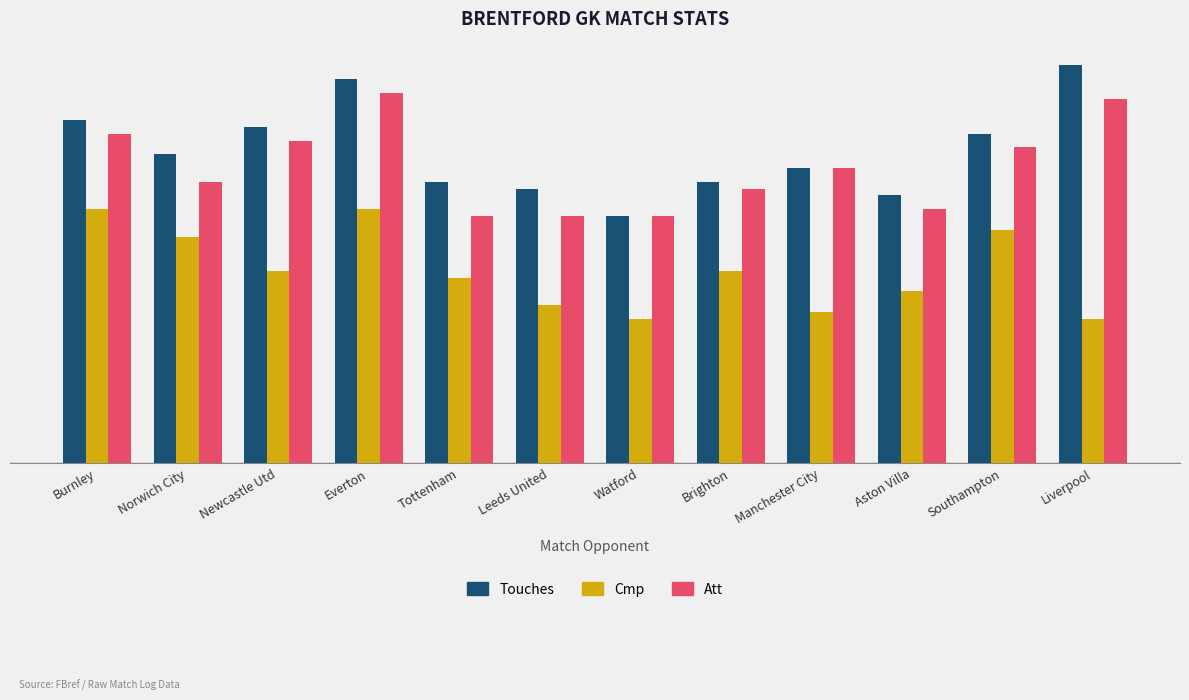

Are the bars grouped side by side (vs. stacked)?

Yes